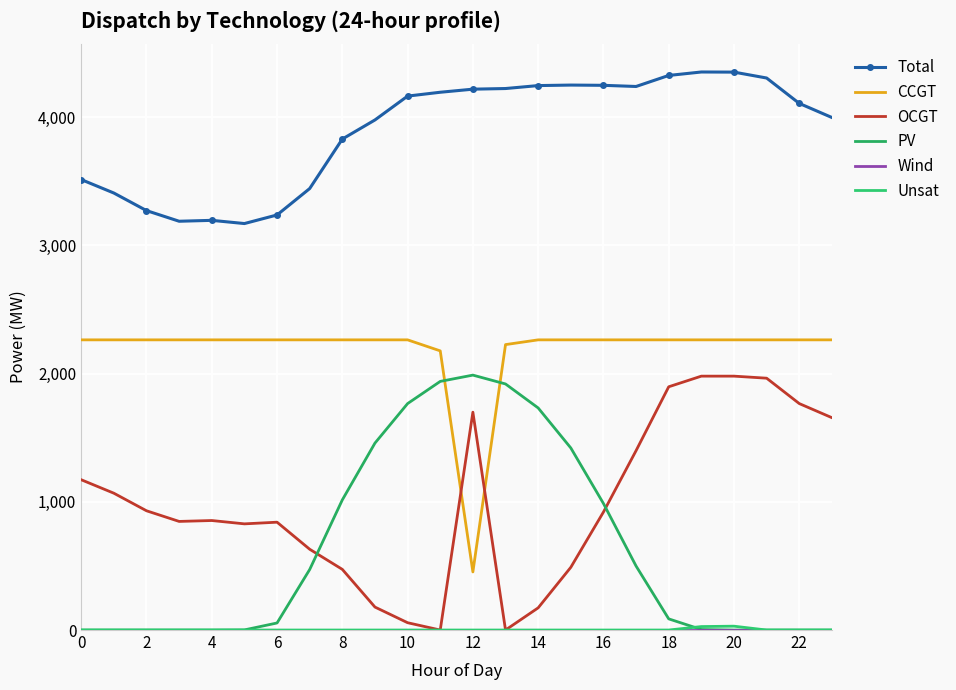

Is this an area chart (filled region under the line)?

No